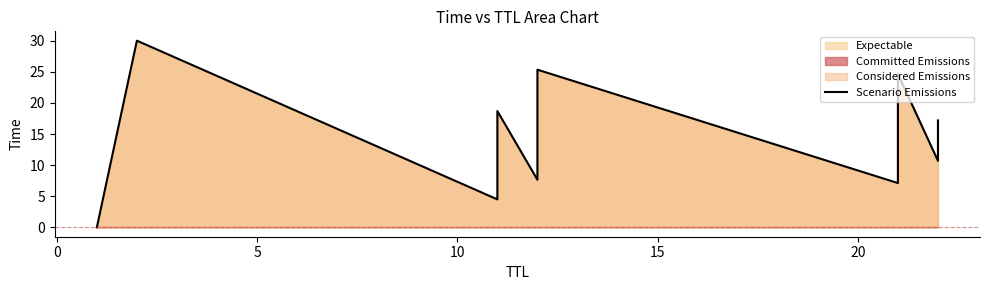

What is the ratio of the value at 10 to the value at 0?

0.6